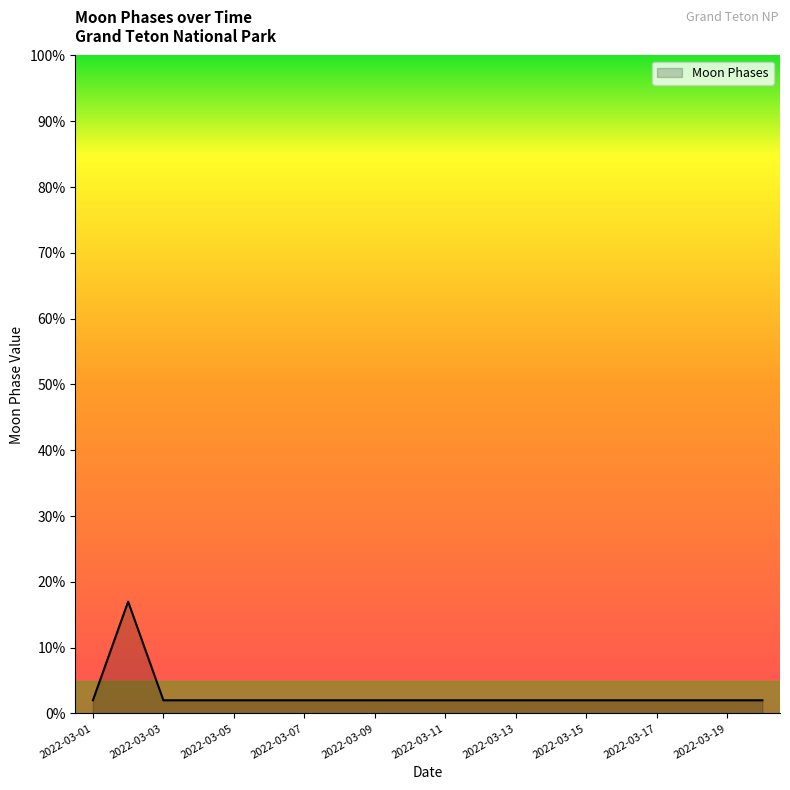

What is the maximum value shown in the chart?

17